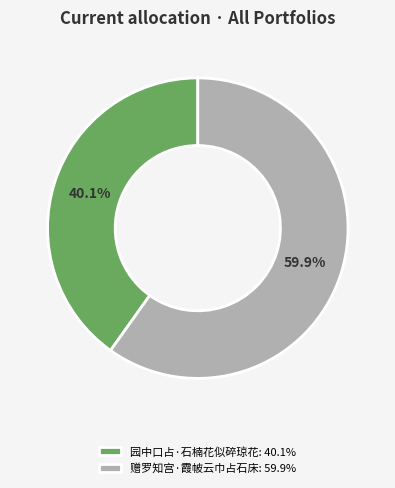

What percentage do 赠罗知宫·霞帔云巾占石床 and 园中口占·石楠花似碎琼花 together represent?

100.0%